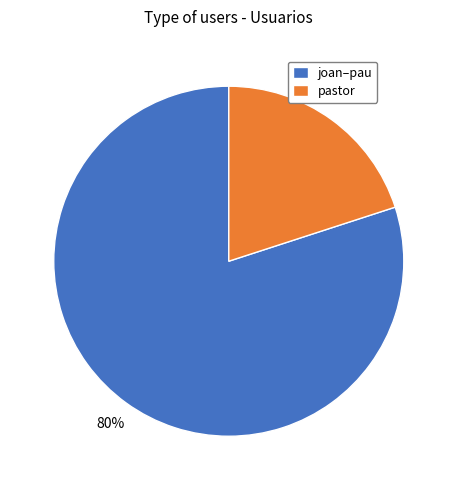

Do pastor and joan–pau together represent more than half of the pie?

Yes